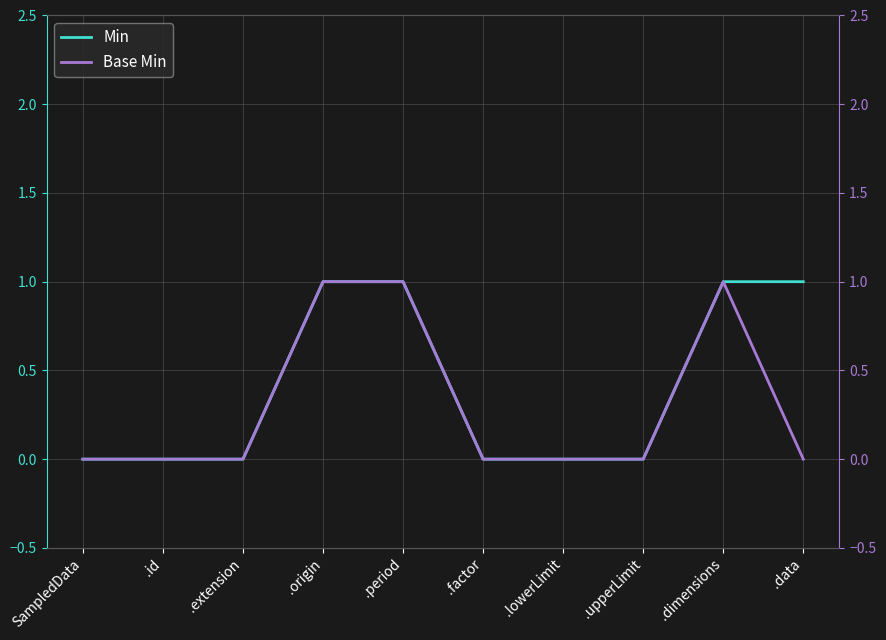

What is the difference between the maximum and minimum values in the Min series?

1